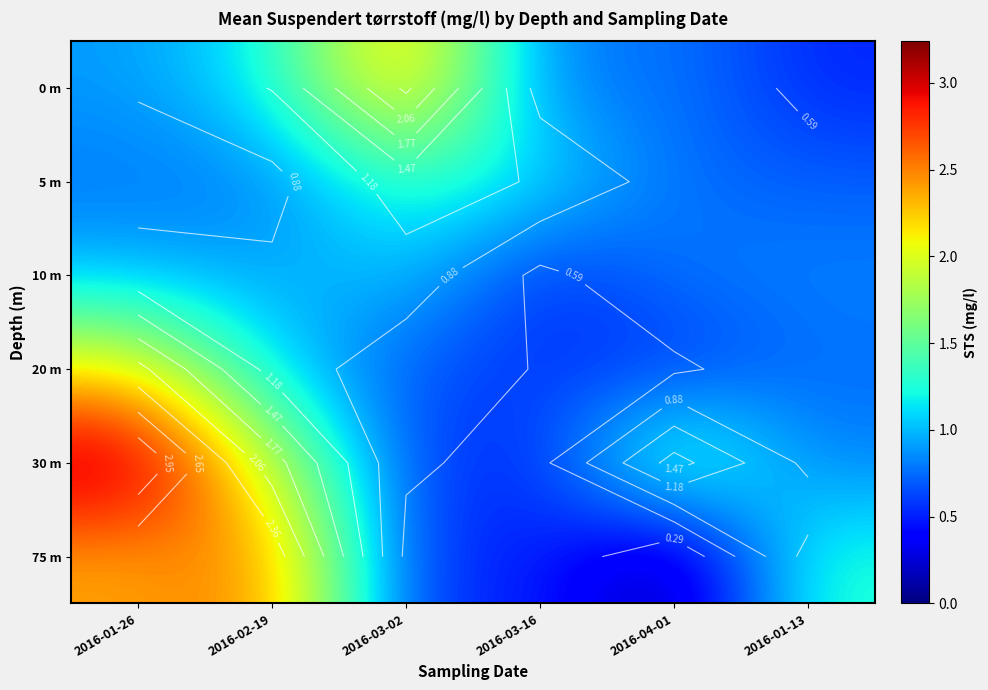

Between 2016-01-26 and 2016-03-02, which series saw the biggest shift?

30 m